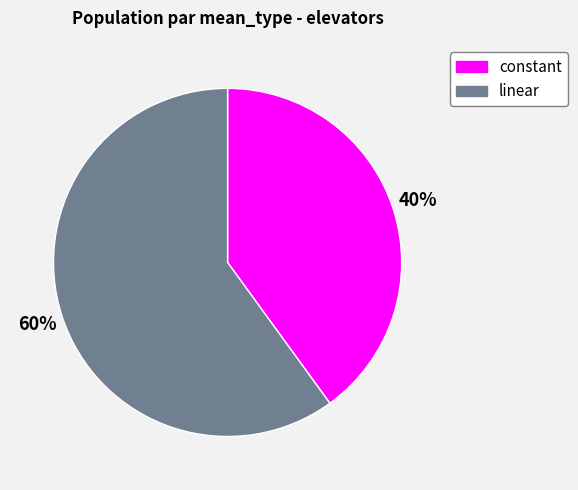

What is the largest slice in the pie chart?

linear